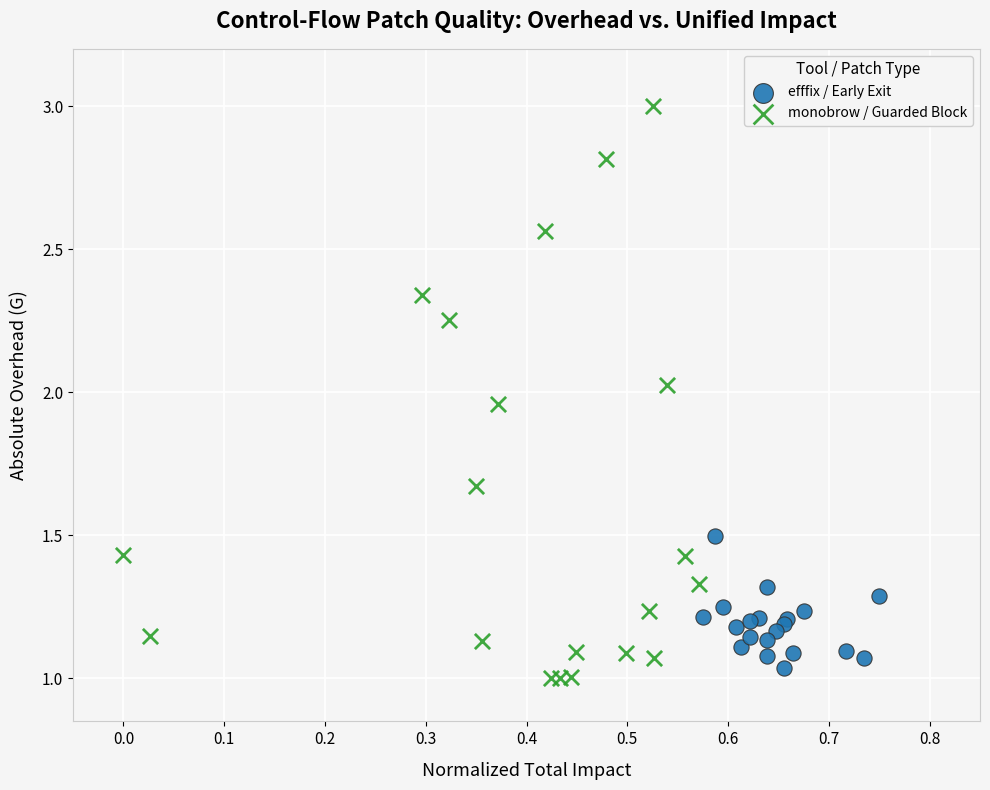

Which series has the largest Y range (max minus min)?

monobrow / Guarded Block